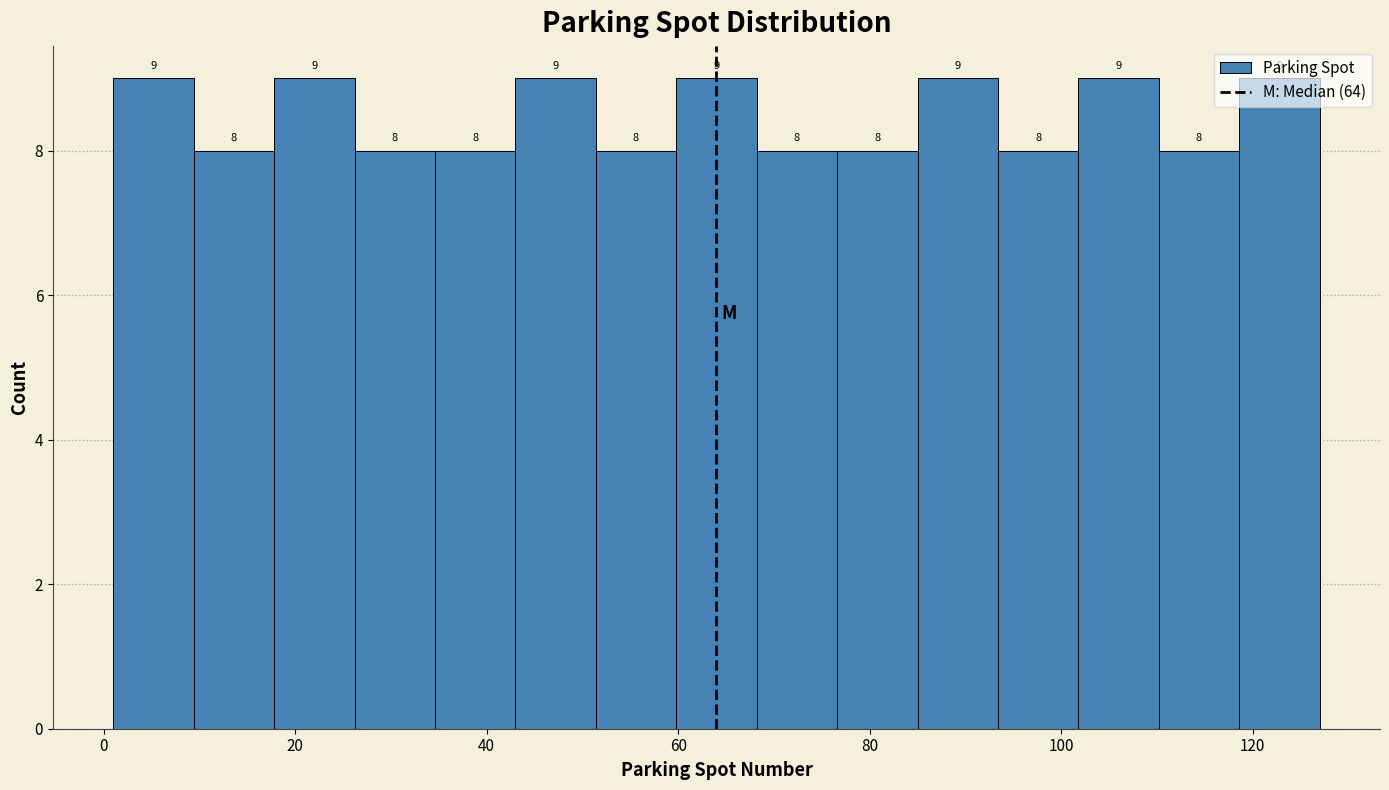

Reading left to right, list every bar in this chart as the range it spans on the x-axis followed by its height. The bar edges are not printed on the chart, so give them approximately, as read against the axis.

1.0 to 9.4: 9
9.4 to 17.8: 8
17.8 to 26.2: 9
26.2 to 34.6: 8
34.6 to 43.0: 8
43.0 to 51.4: 9
51.4 to 59.8: 8
59.8 to 68.2: 9
68.2 to 76.6: 8
76.6 to 85.0: 8
85.0 to 93.4: 9
93.4 to 101.8: 8
101.8 to 110.2: 9
110.2 to 118.6: 8
118.6 to 127.0: 9